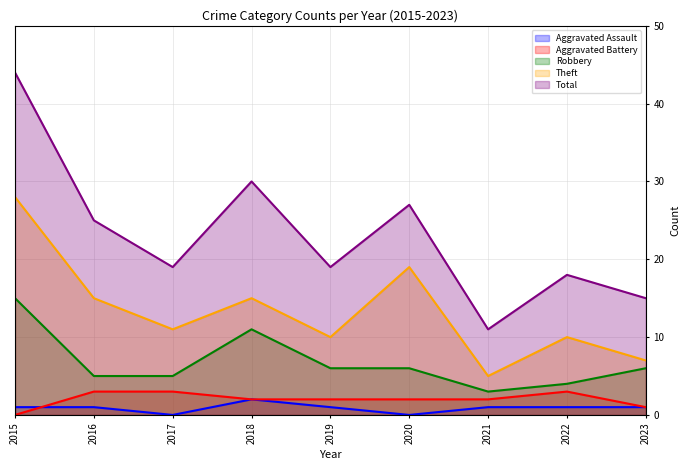

Is the value of Aggravated Battery at 2019 greater than the value of Aggravated Assault at 2021?

Yes